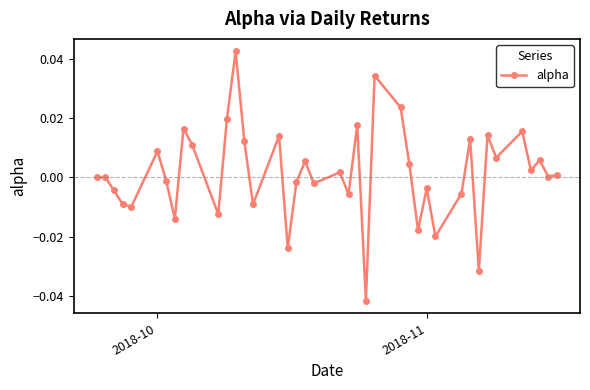

True or false: there are more than 0 points higher than both neighbors.

True